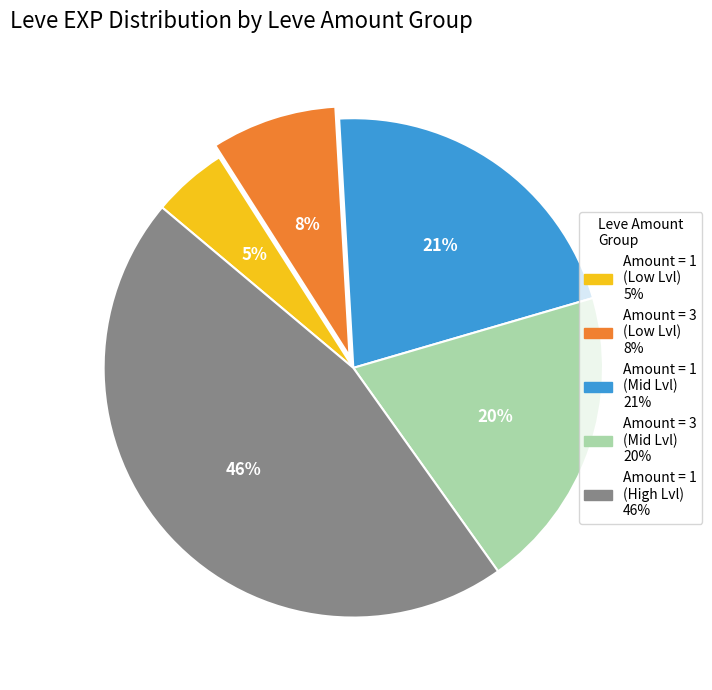

To the nearest percent, what is the average slice percentage?

20%